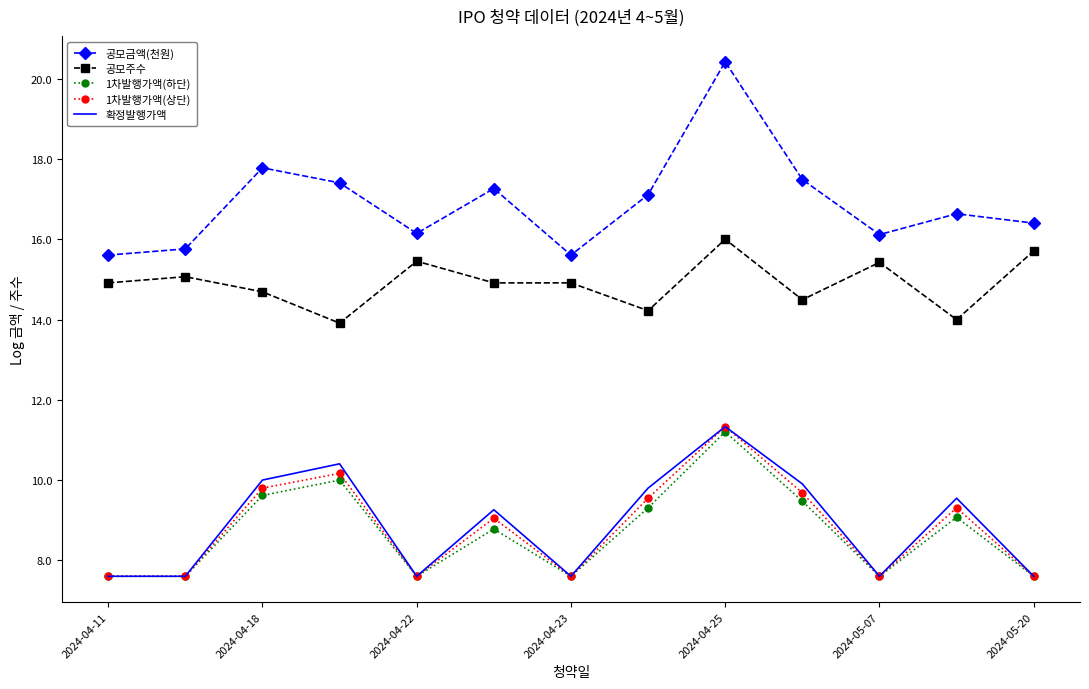

What is the maximum value for 1차발행가액(하단)?

11.2